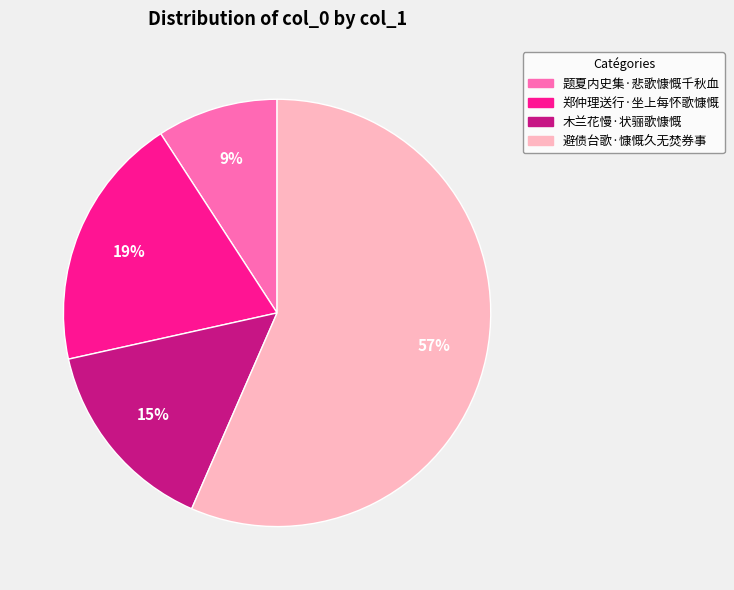

To the nearest percent, what is the combined percentage of 避债台歌·慷慨久无焚券事 and 郑仲理送行·坐上每怀歌慷慨?

76%